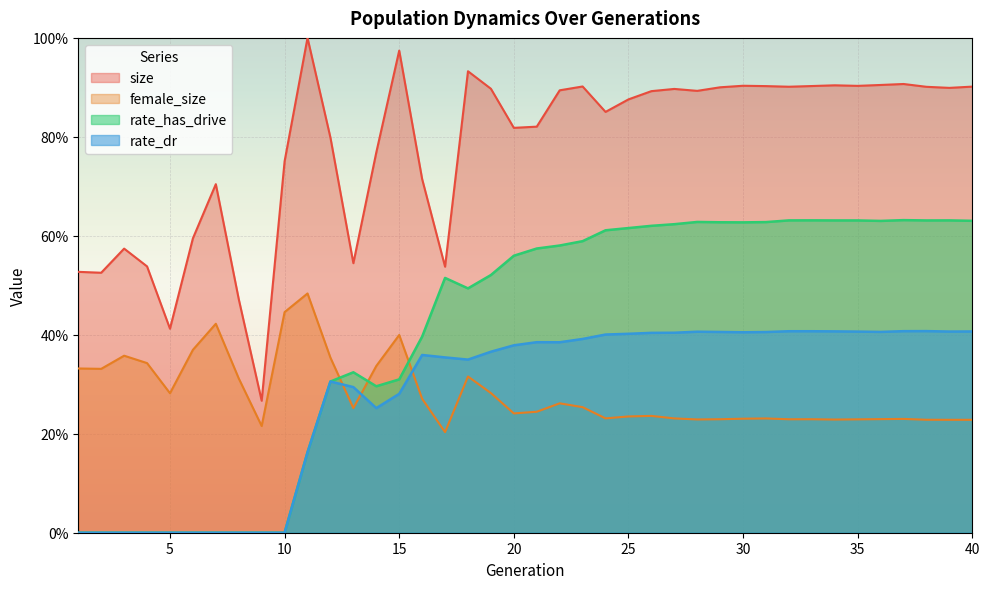

How many lines are shown in the chart?

4